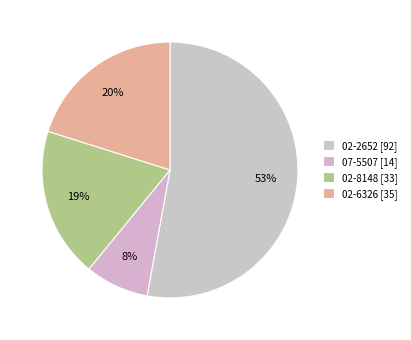

What portion of the pie excludes 02-8148?

81.0%